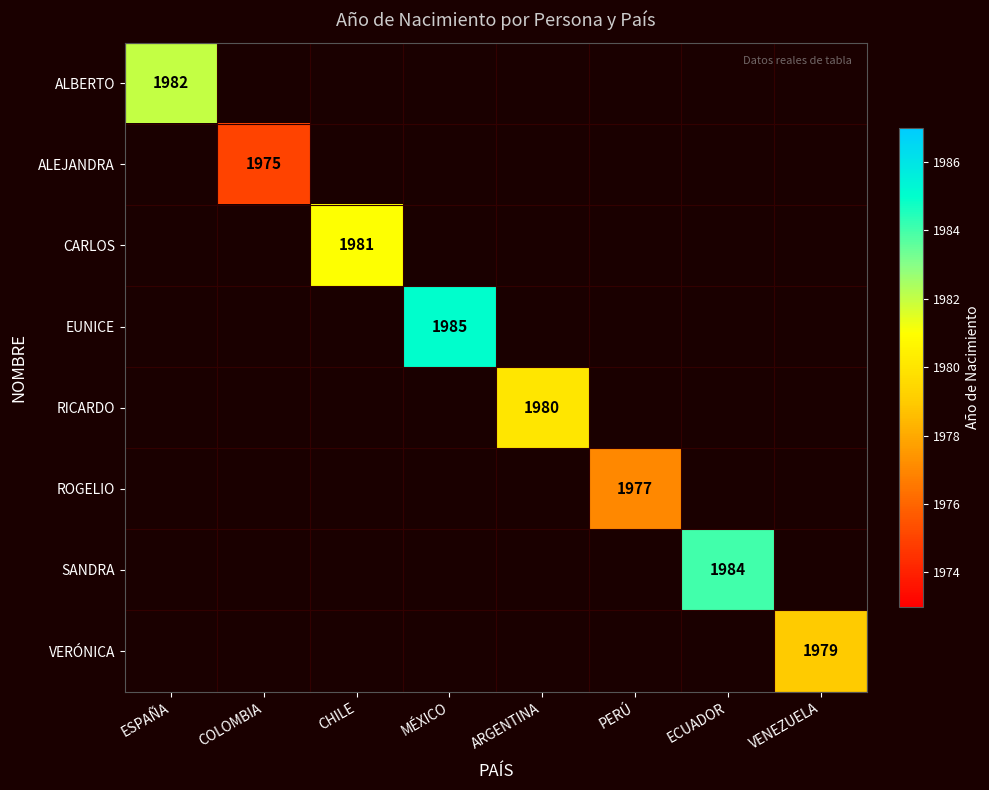

The ALBERTO series shows 1982 at ESPAÑA. True or false?

True